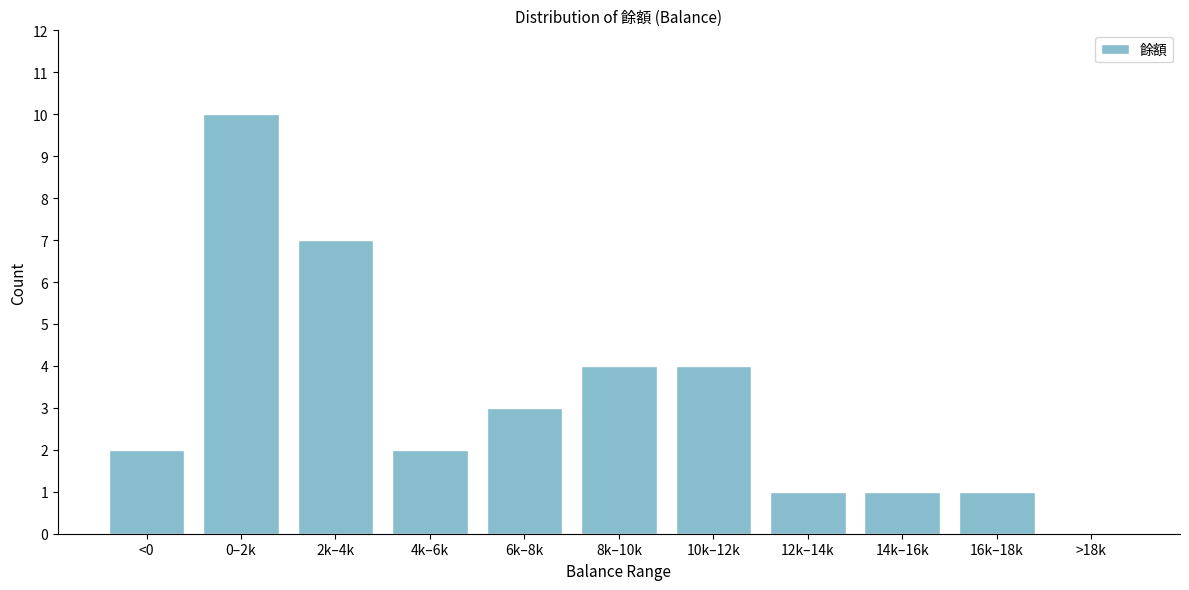

Reading left to right, extract all data points from this chart.

<0=2	0–2k=10	2k–4k=7	4k–6k=2	6k–8k=3	8k–10k=4	10k–12k=4	12k–14k=1	14k–16k=1	16k–18k=1	>18k=0